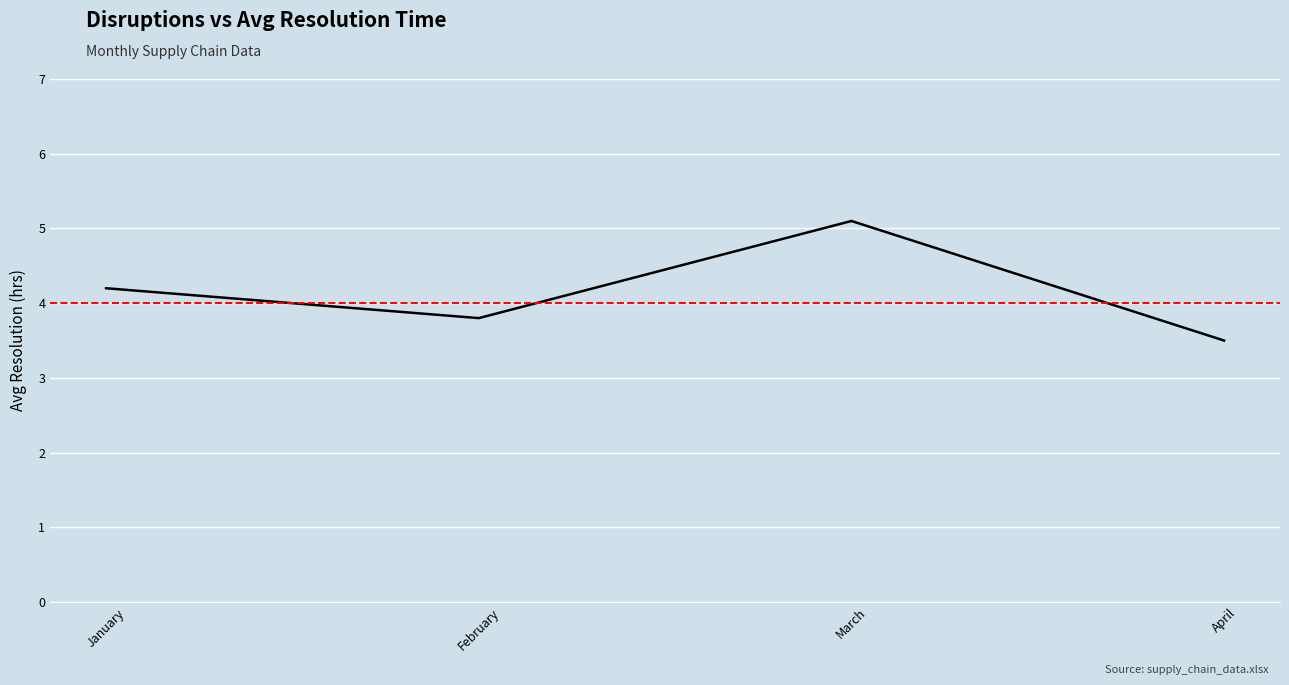

Rank the categories by value from lowest to highest.

April, February, January, March